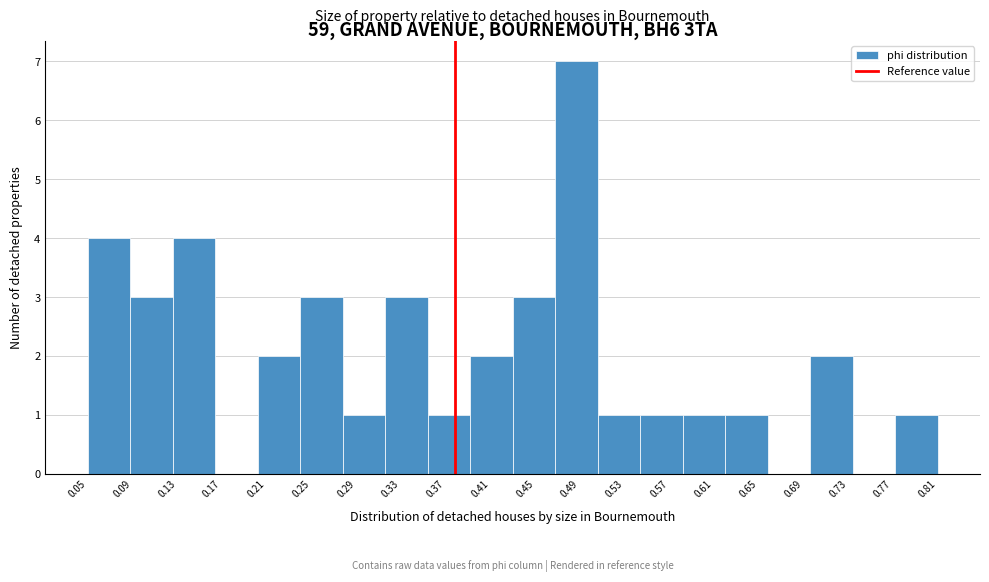

Reading left to right, transcribe this chart: for each bar, give the range it covers on the x-axis and its height. Neither the bar edges nor the heights are printed on the chart, so give them approximately, as read against the axes.

0.050 to 0.090: 4
0.090 to 0.130: 3
0.130 to 0.165: 4
0.165 to 0.205: 0
0.205 to 0.240: 2
0.240 to 0.280: 3
0.280 to 0.320: 1
0.320 to 0.355: 3
0.355 to 0.395: 1
0.395 to 0.430: 2
0.430 to 0.470: 3
0.470 to 0.505: 7
0.505 to 0.545: 1
0.545 to 0.585: 1
0.585 to 0.620: 1
0.620 to 0.660: 1
0.660 to 0.695: 0
0.695 to 0.735: 2
0.735 to 0.775: 0
0.775 to 0.810: 1